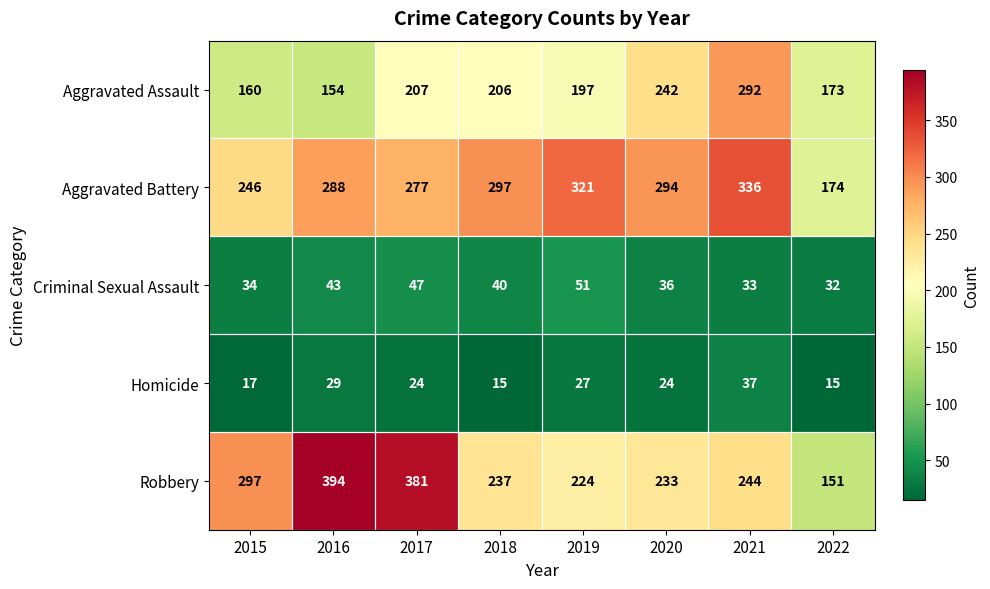

True or false: Homicide has a value of 12 at 2017.

False